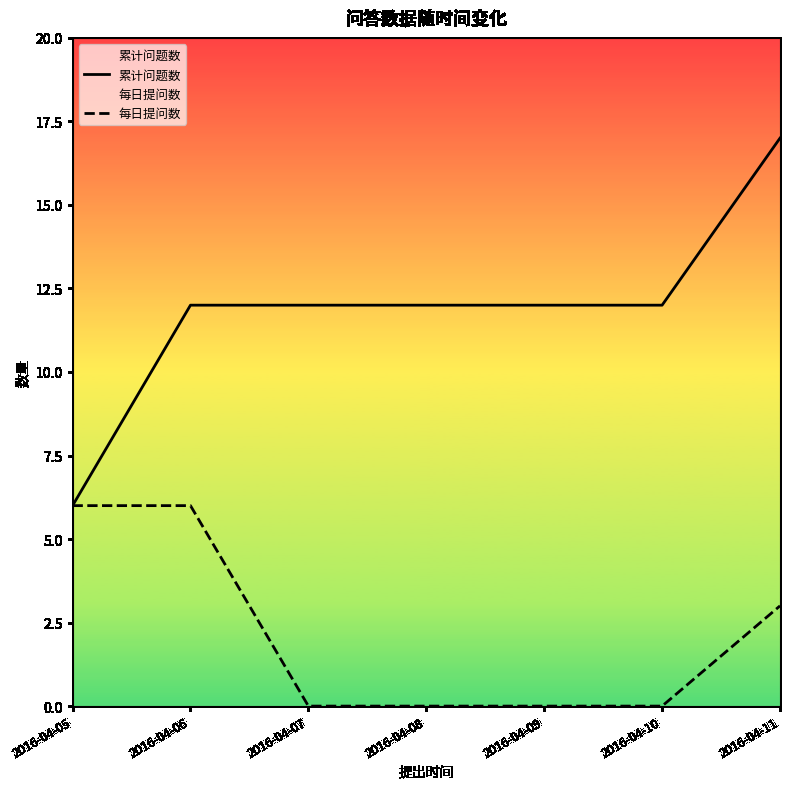

What are all the series names shown in the legend?

累计问题数, 每日提问数